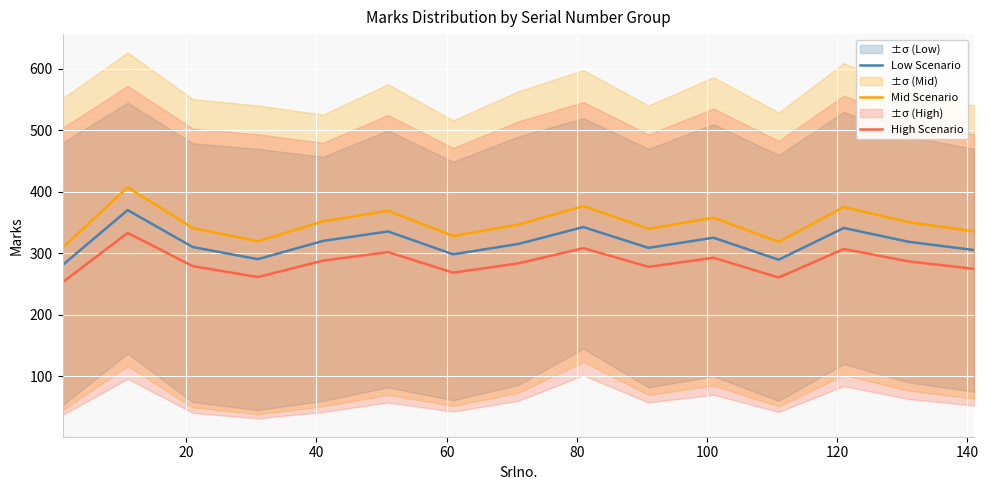

Reading left to right, what are all the values shown in this chart?

Low Scenario: 280.8	370.3	310.2	290.5	320.1	335.6	298.4	315.2	342.7	308.9	325.4	289.6	341.2	318.7	305.3
Mid Scenario: 308.9	407.3	341.2	319.6	352.1	369.2	328.2	346.7	377.0	339.8	357.9	318.6	375.3	350.6	335.8
High Scenario: 252.7	333.3	279.2	261.4	288.1	302.0	268.6	283.7	308.4	278.0	292.9	260.6	307.1	286.8	274.8